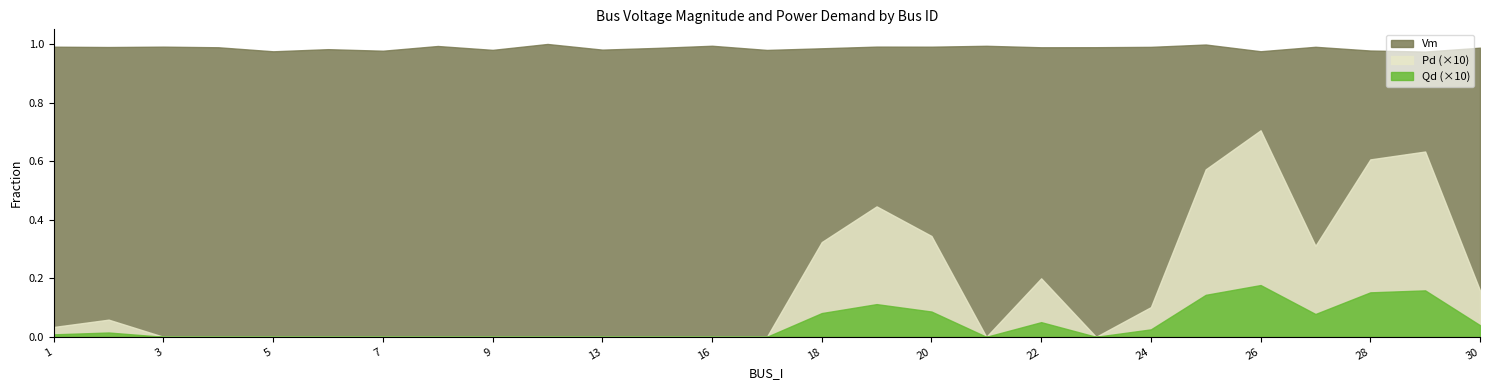

Where is Qd nearest to the value 0?

3